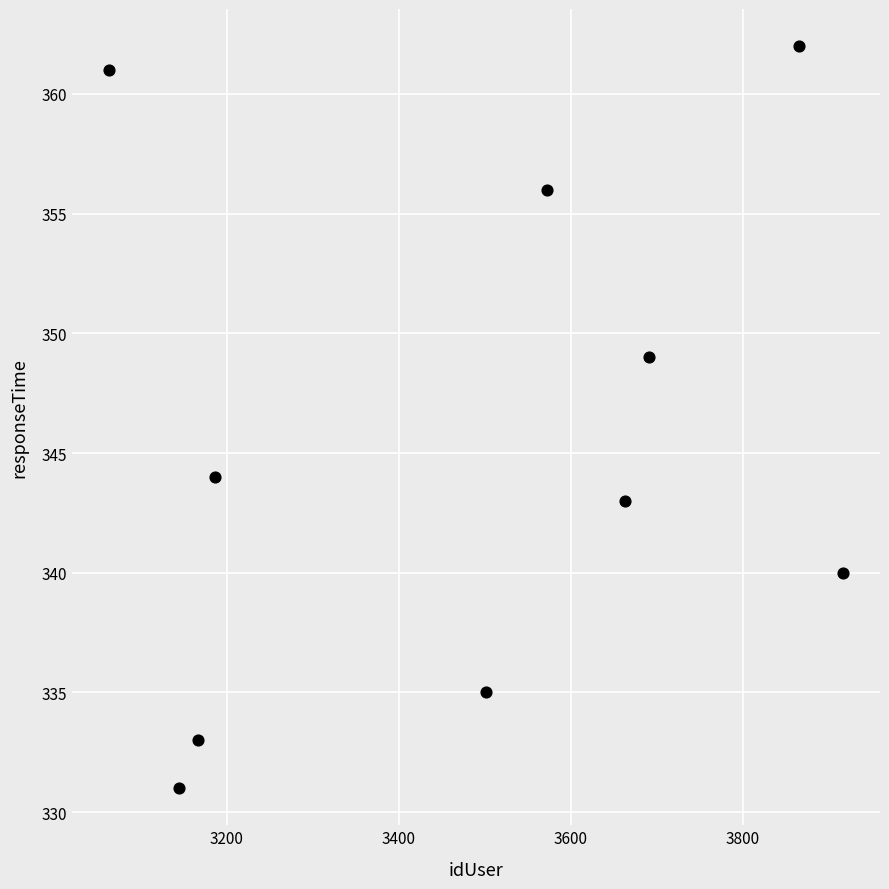

What Y value in the scatter plot is closest to 346?

344